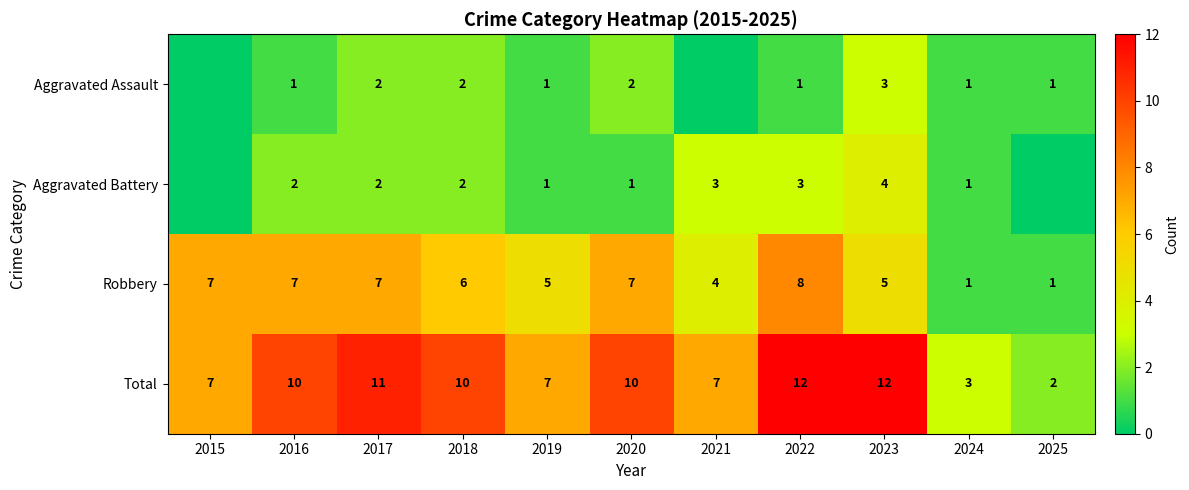

Where is Robbery nearest to the value 4?

2021